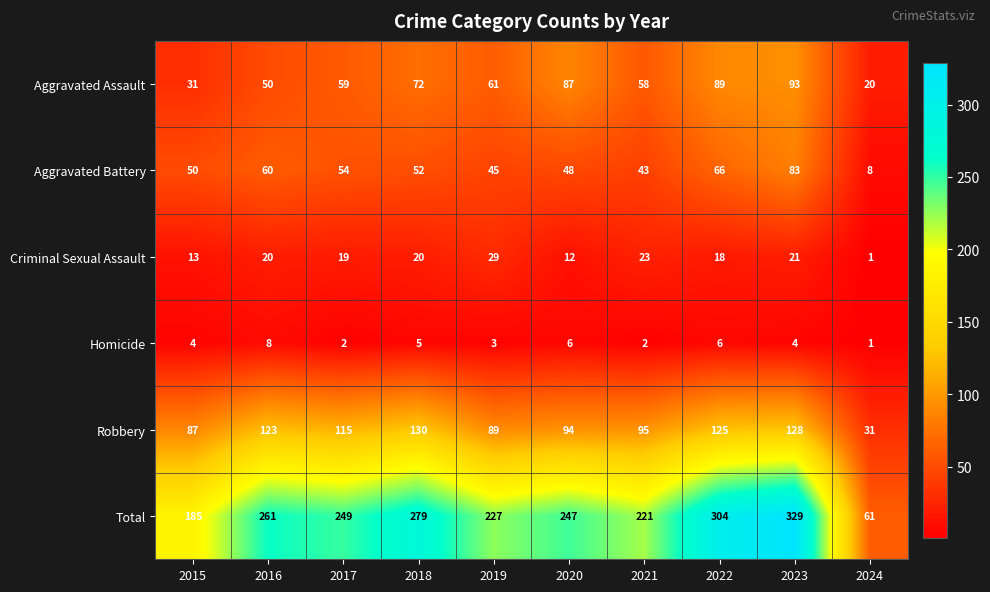

What is the difference between the second highest and minimum values in the Total series?

243